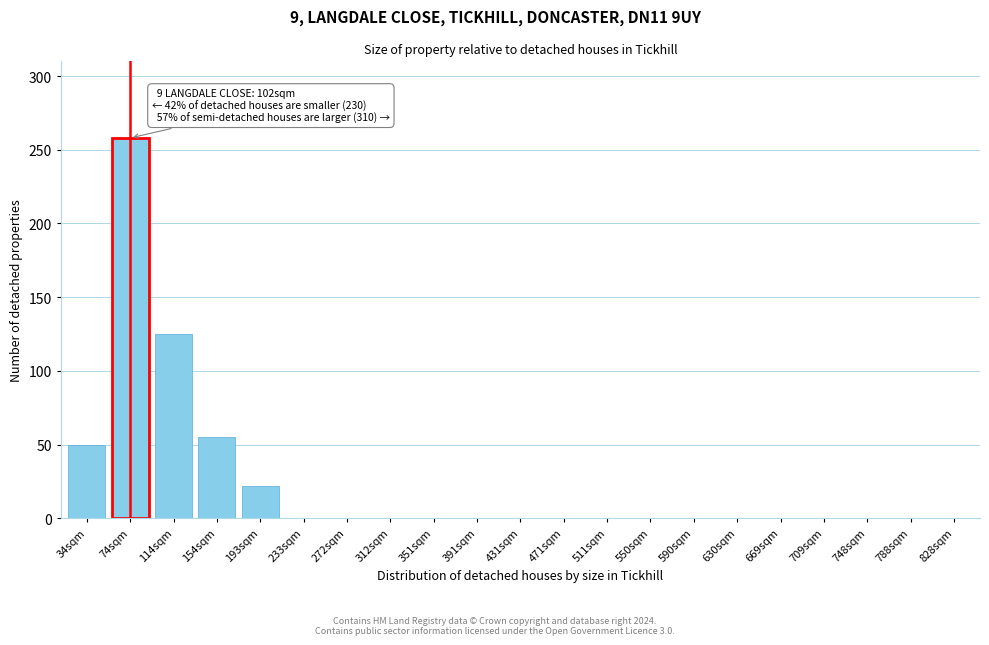

Reading left to right, list all the values displayed in this chart.

34sqm=50	74sqm=258	114sqm=125	154sqm=55	193sqm=22	233sqm=0	272sqm=0	312sqm=0	351sqm=0	391sqm=0	431sqm=0	471sqm=0	511sqm=0	550sqm=0	590sqm=0	630sqm=0	669sqm=0	709sqm=0	748sqm=0	788sqm=0	828sqm=0